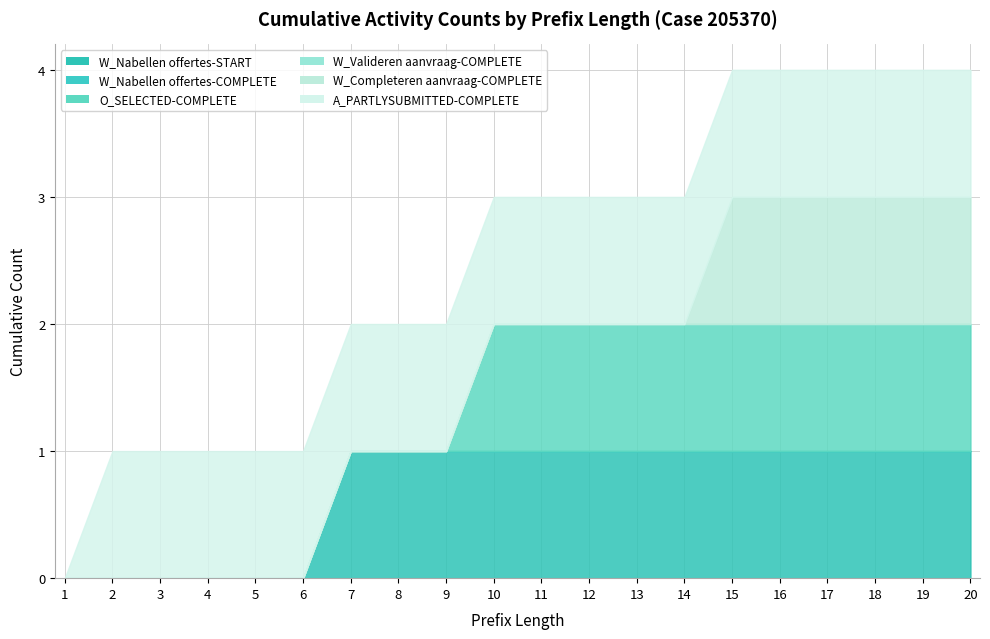

At how many categories does at least one series exceed 0?

19